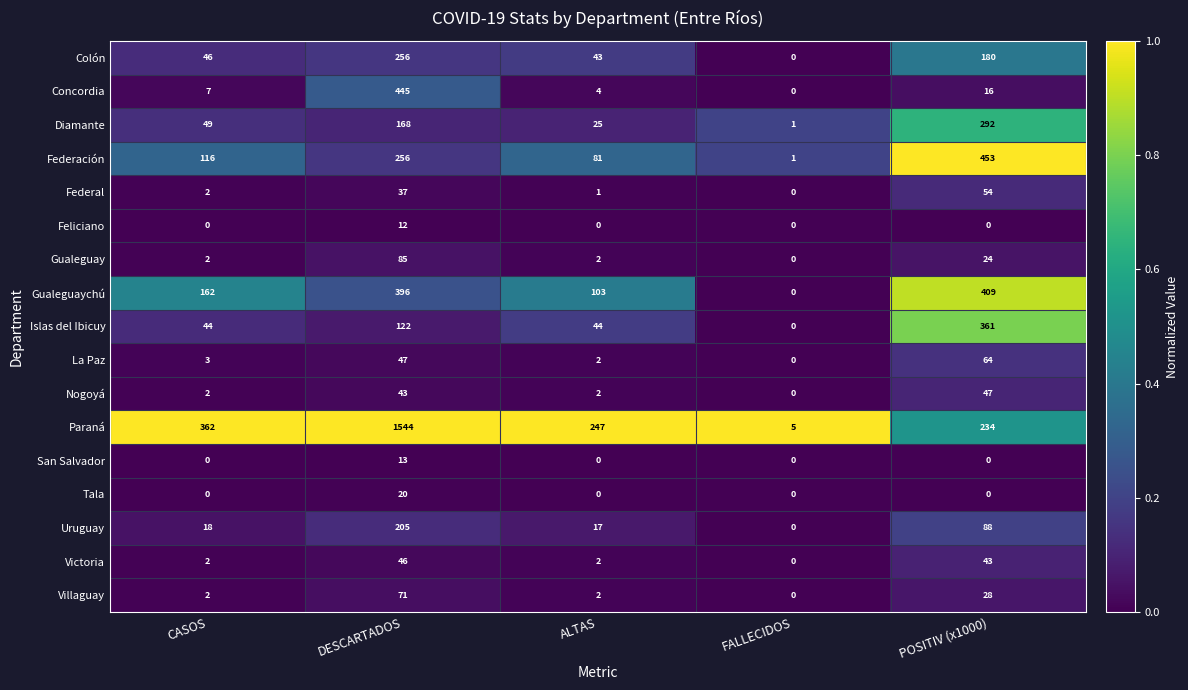

The Islas del Ibicuy series shows 44 at CASOS. True or false?

True